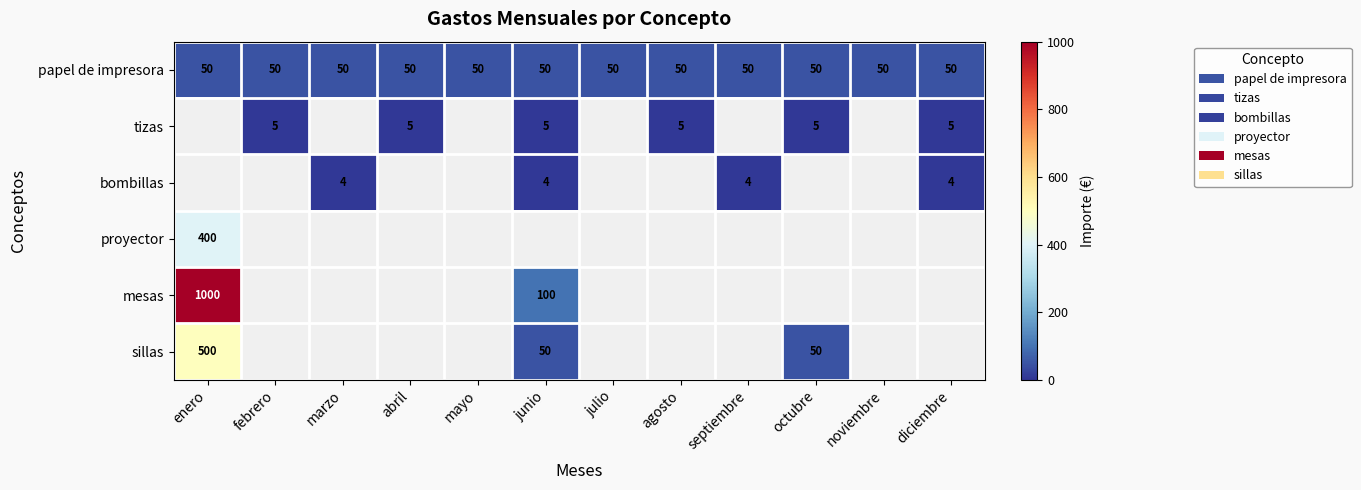

True or false: tizas has a value of 7 at octubre.

False